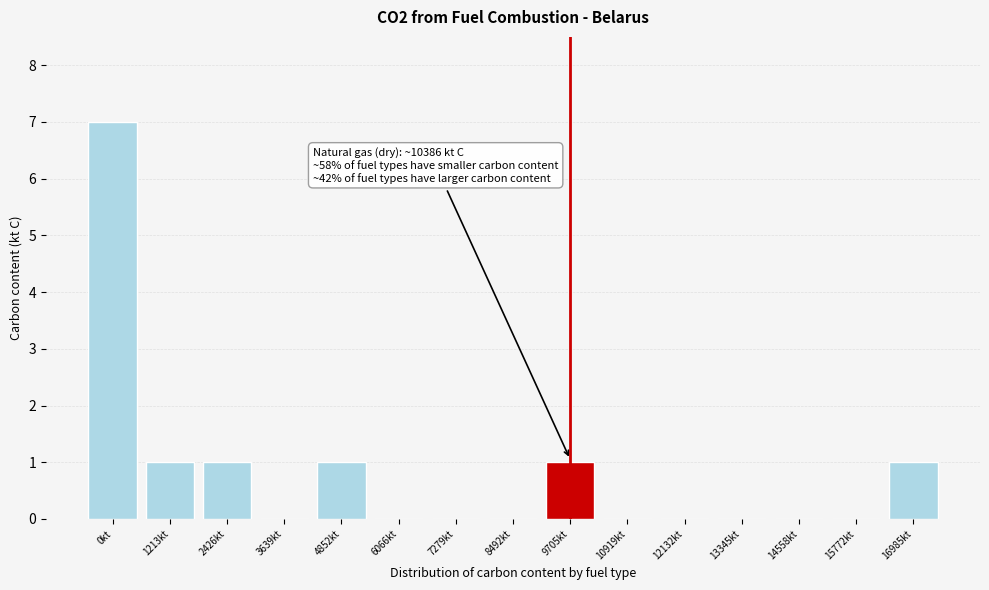

Reading left to right, extract all data points from this chart.

0kt=7	1213kt=1	2426kt=1	3639kt=0	4852kt=1	6066kt=0	7279kt=0	8492kt=0	9705kt=1	10919kt=0	12132kt=0	13345kt=0	14558kt=0	15772kt=0	16985kt=1